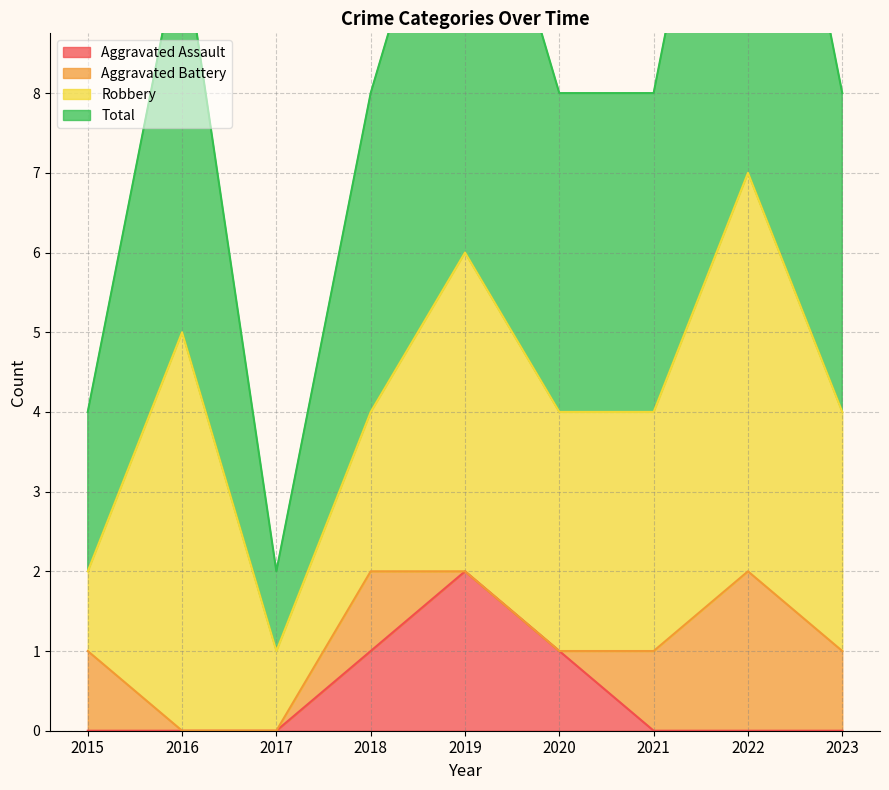

The Aggravated Assault series shows 0 at 2015. True or false?

True